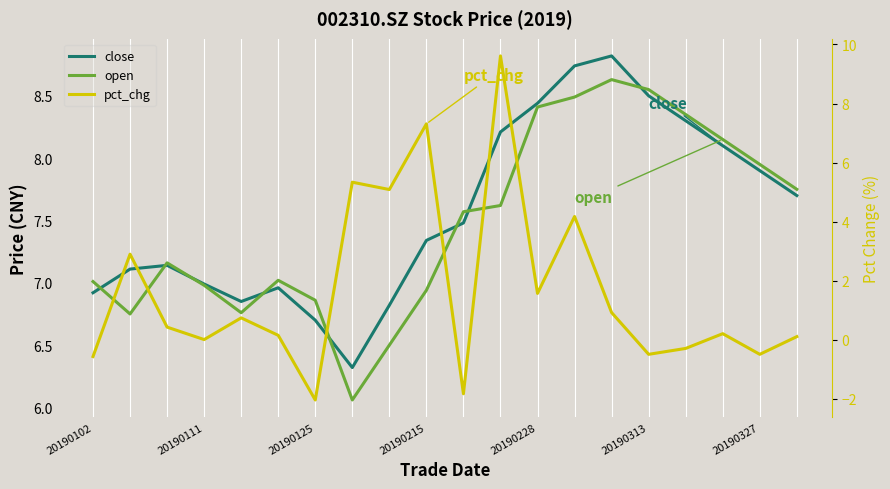

How many values in pct_chg are above zero?

13